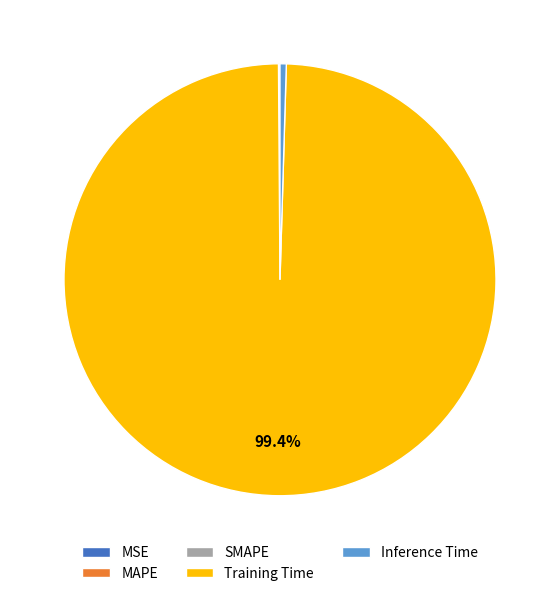

Which slice is the largest?

Training Time